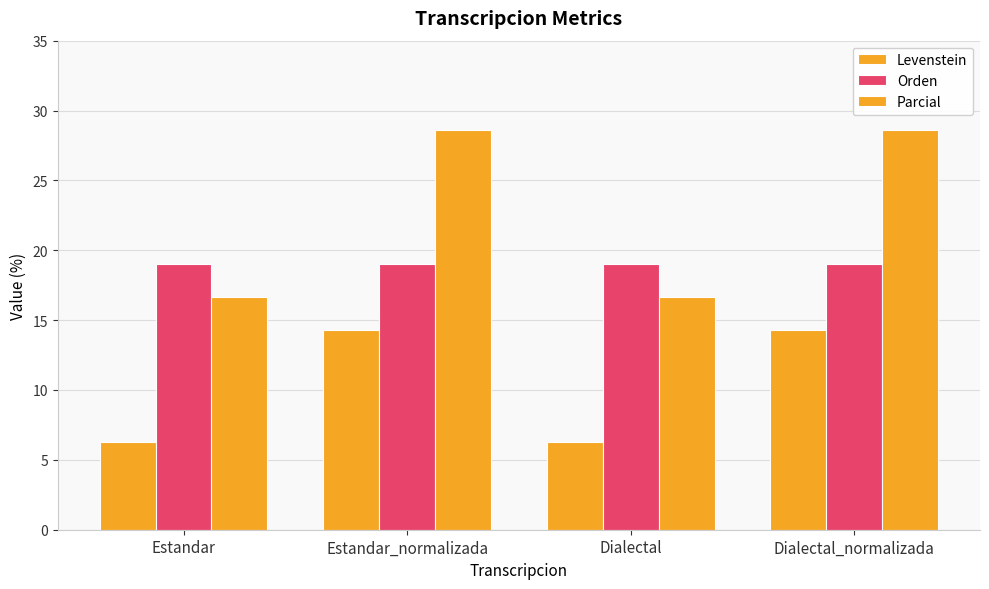

What is the label of the 2nd bar from the left?

Estandar_normalizada